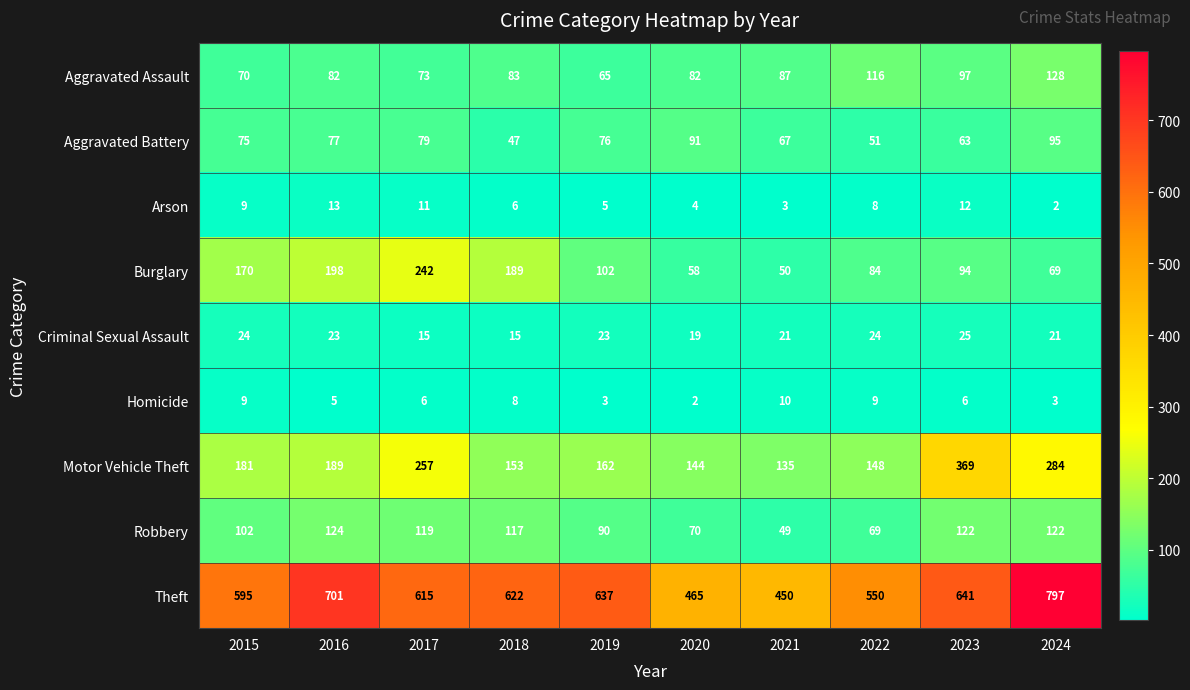

Rank the categories by Arson value from lowest to highest.

2024, 2021, 2020, 2019, 2018, 2022, 2015, 2017, 2023, 2016